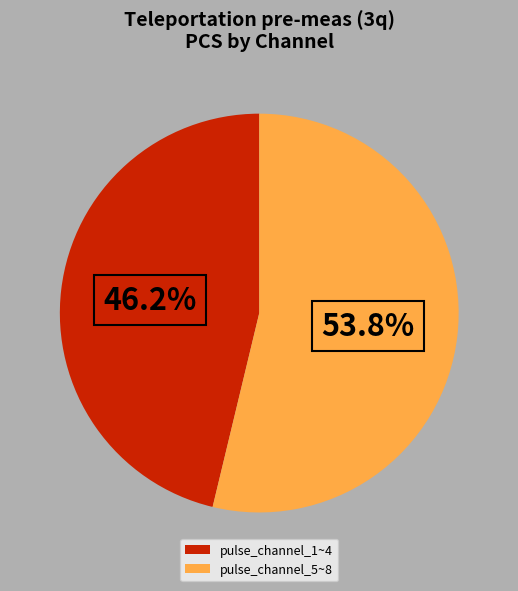

What percentage is NOT represented by pulse_channel_5~8?

46.2%